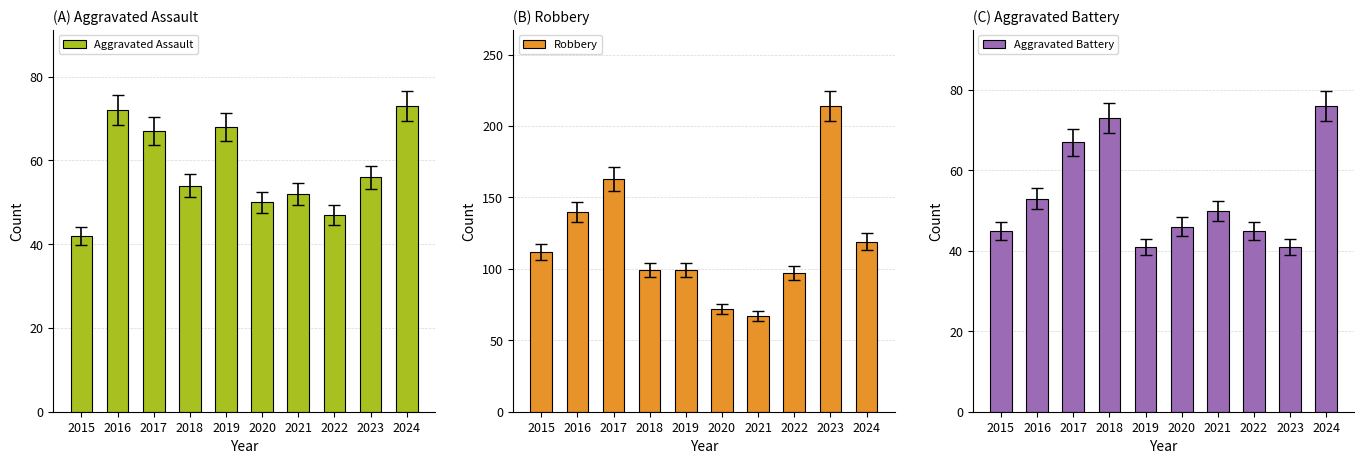

At which label is Aggravated Assault closest to 57?

2023